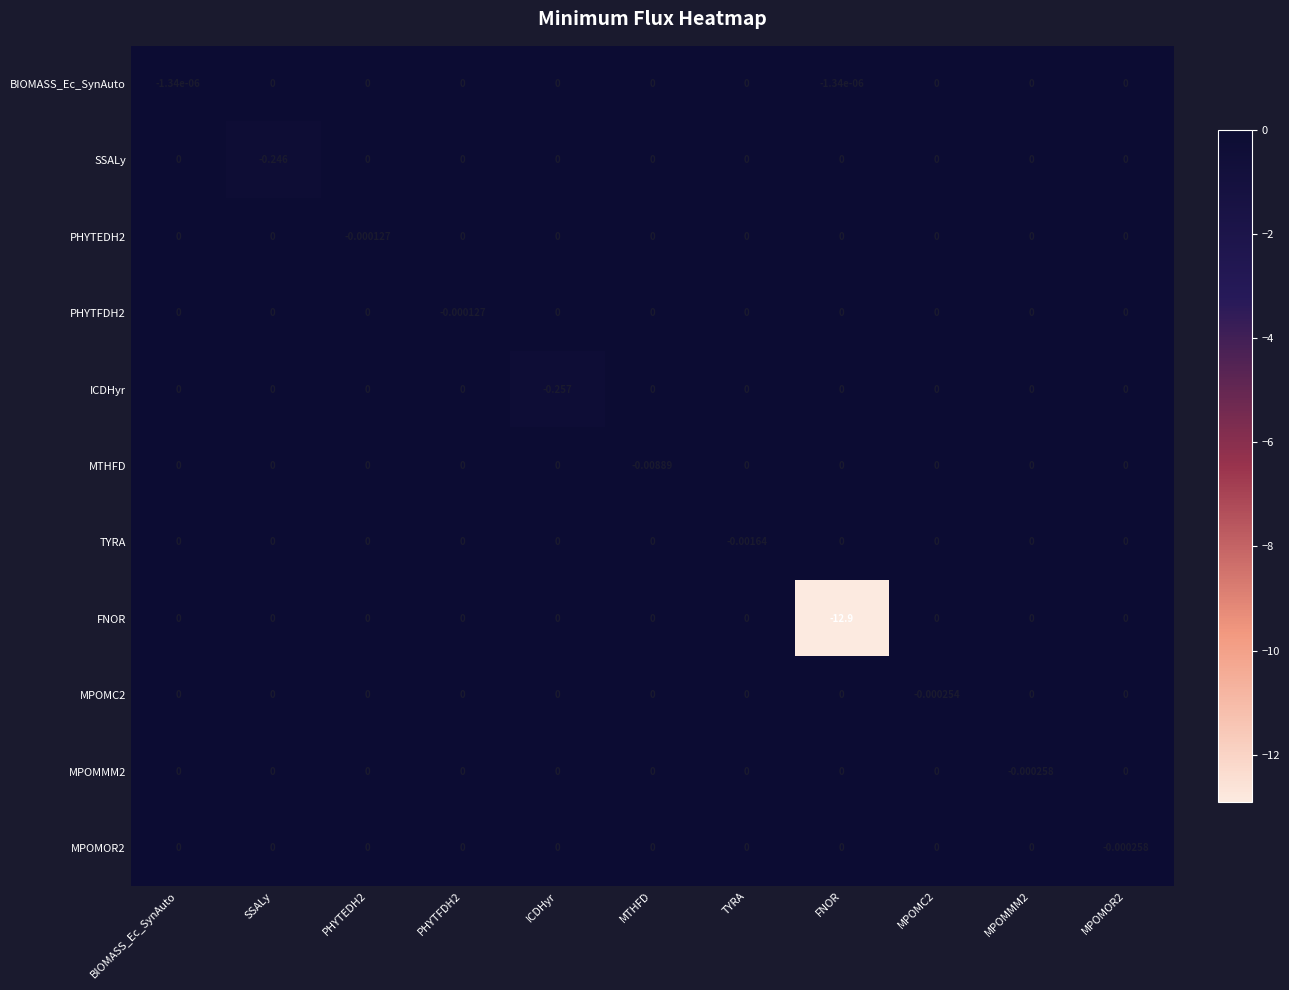

Which series has the largest total across all categories?

BIOMASS_Ec_SynAuto